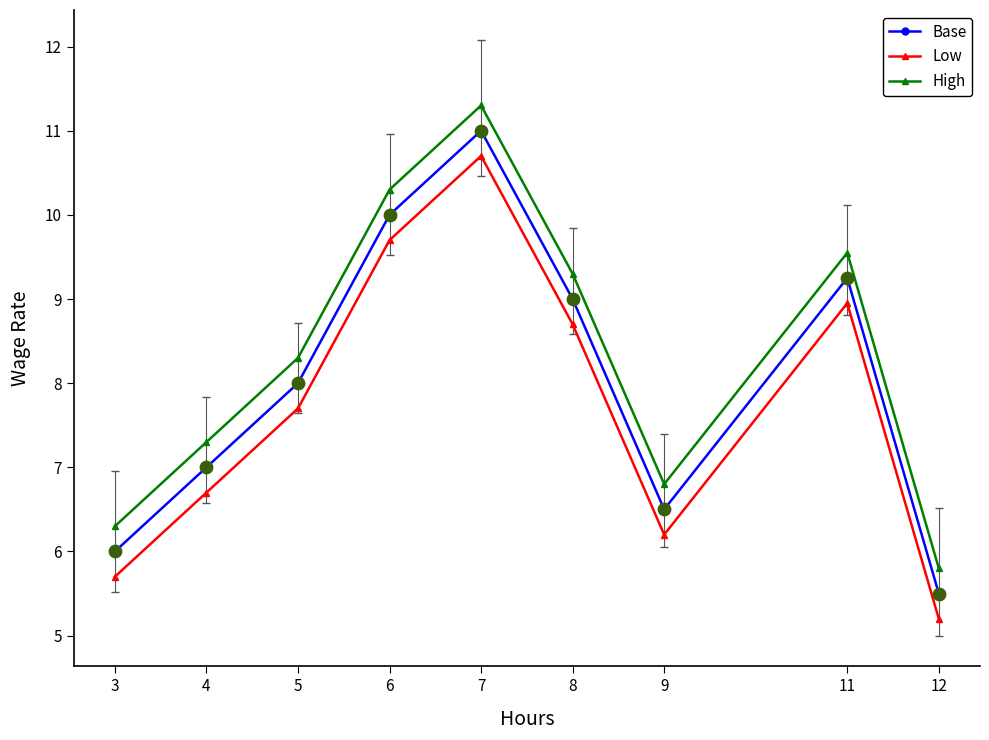

At which category is the sum across all series the highest?

7